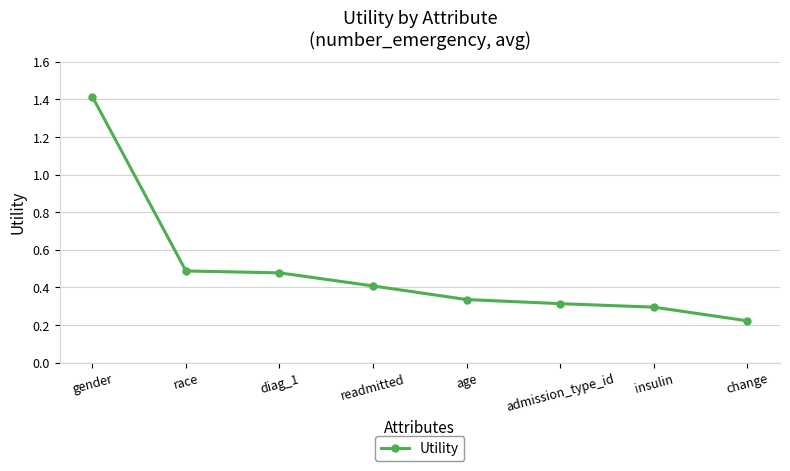

Which has a higher value, gender or race?

gender